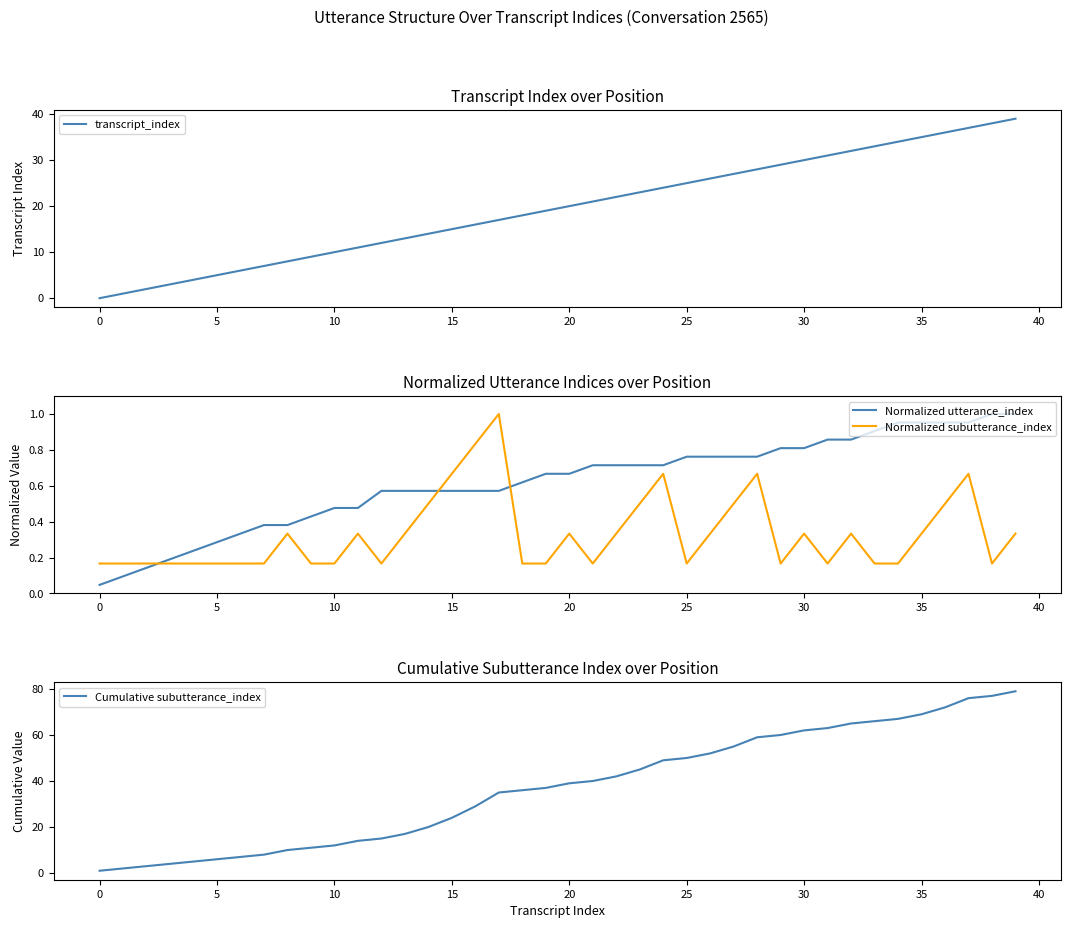

True or false: Normalized utterance_index and Normalized subutterance_index intersect in this chart.

True